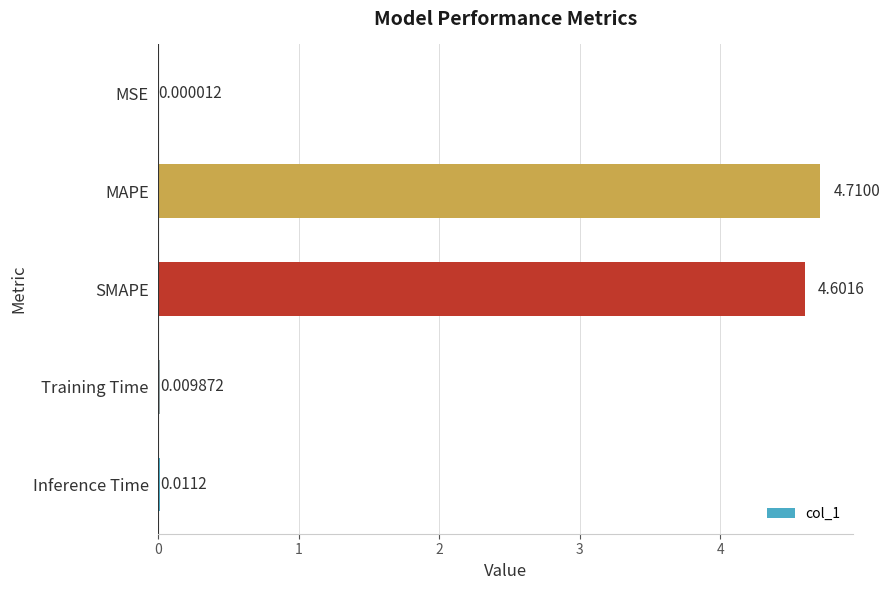

What is the sum of the values at MSE and MAPE?

4.7